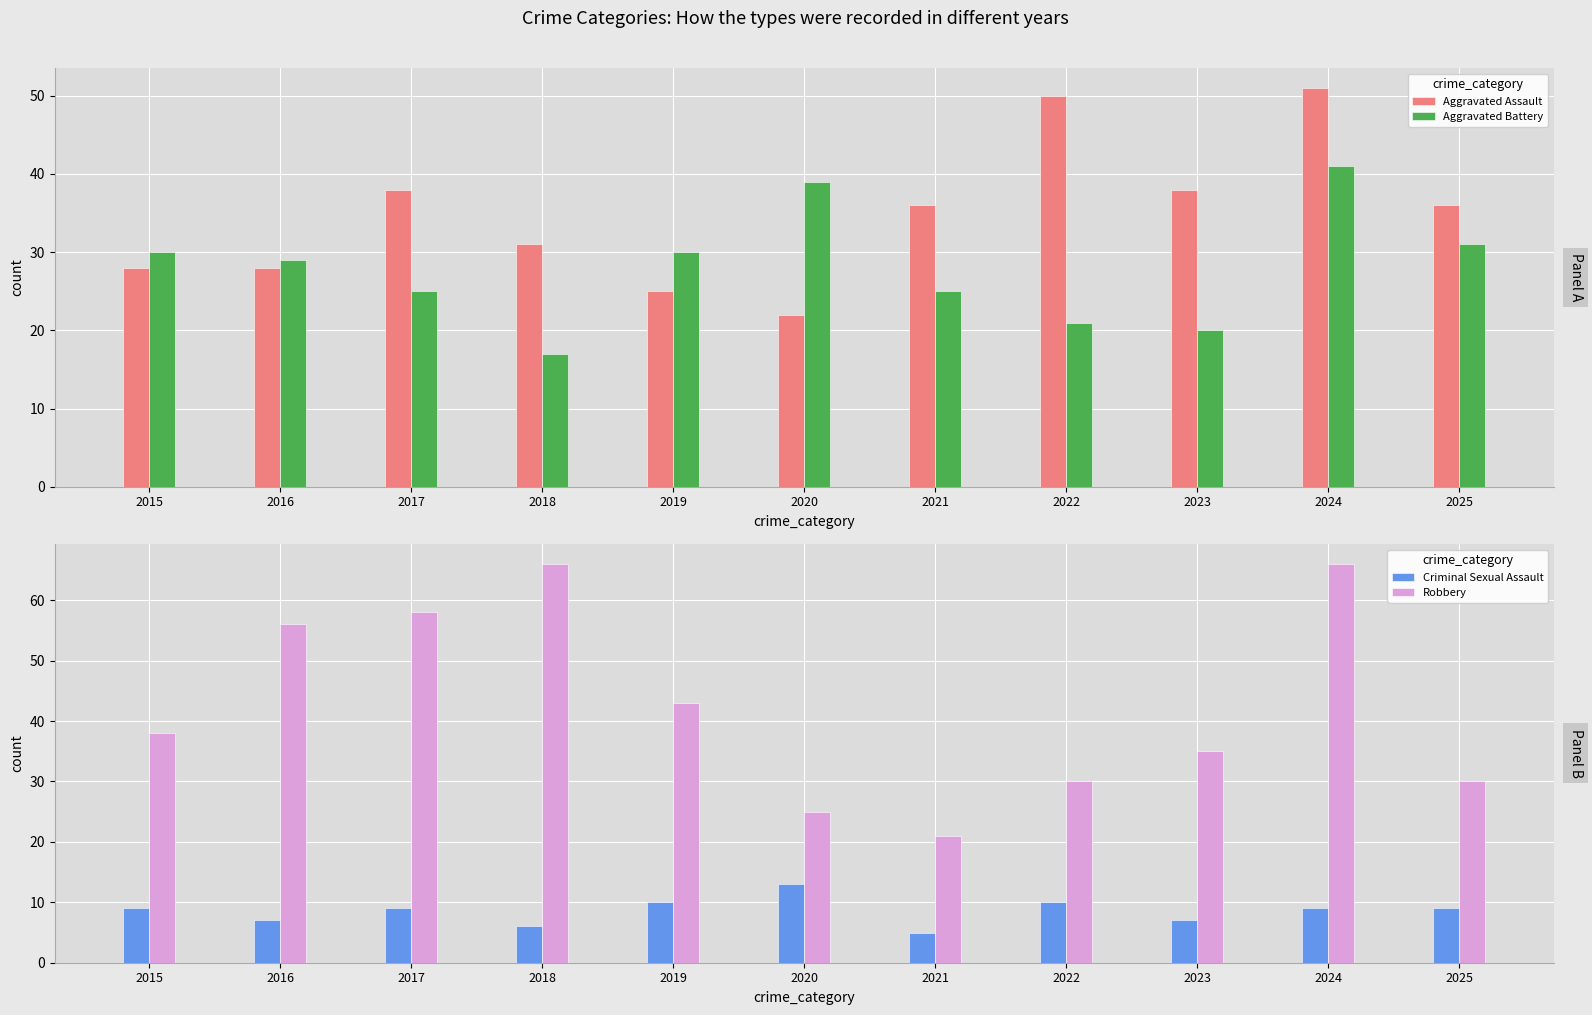

Rank the series by their average value, from highest to lowest.

Robbery, Aggravated Assault, Aggravated Battery, Criminal Sexual Assault